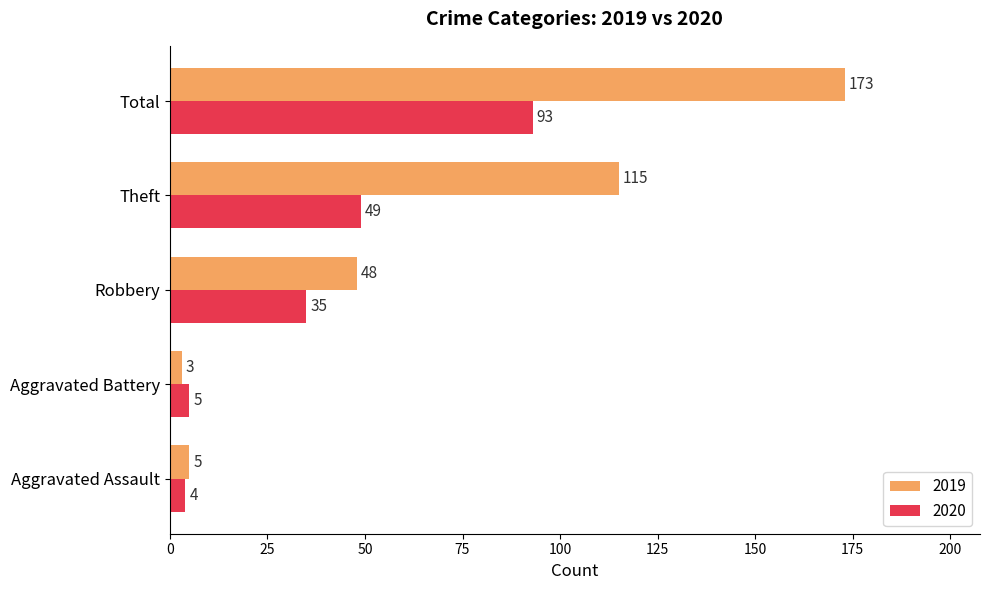

Count the number of data series in this chart.

2